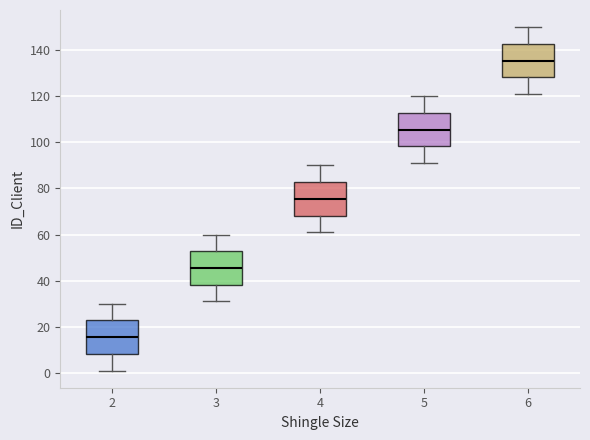

Which box's median line is the highest?

6